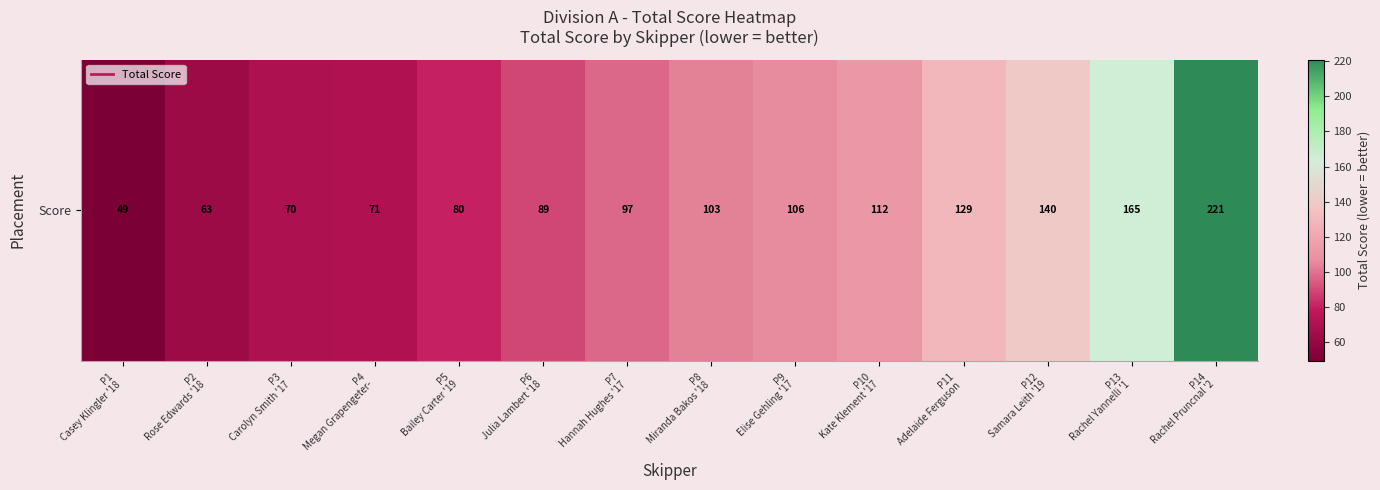

Is it true that the value at P12
Samara Leith '19 is 84?

False